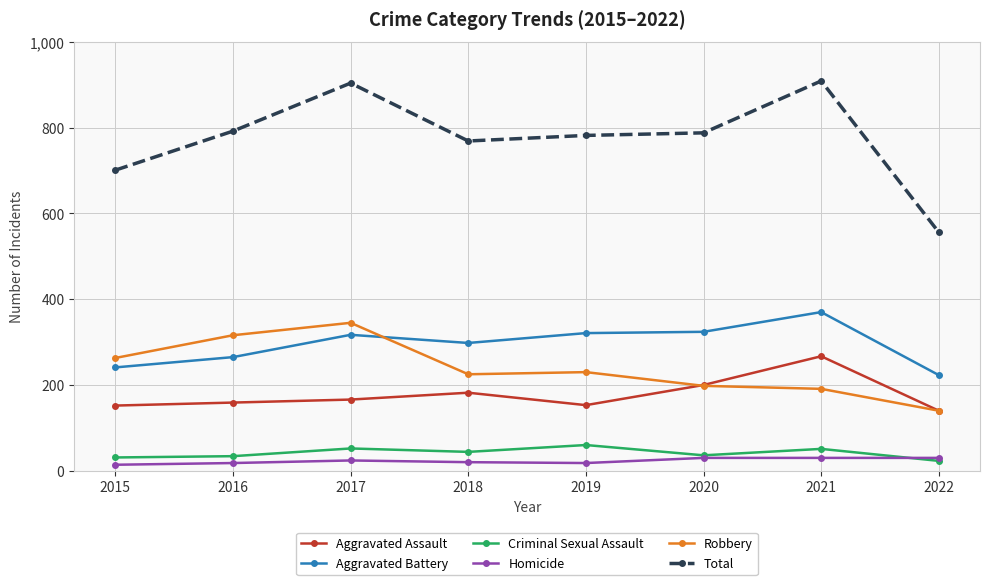

True or false: Aggravated Battery and Criminal Sexual Assault intersect in this chart.

False